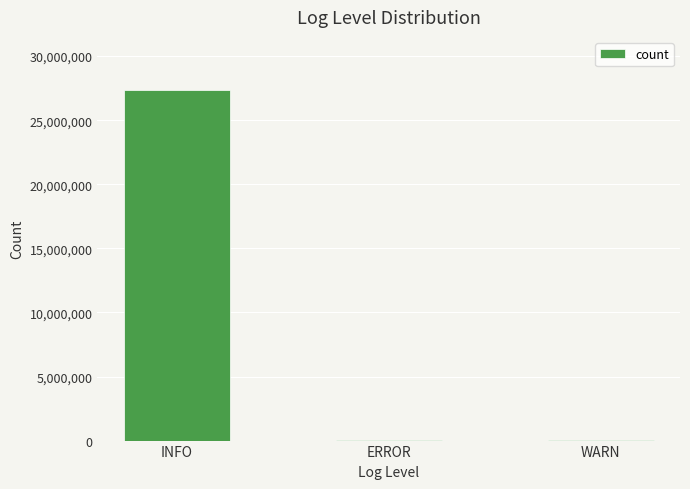

What is the change in value from ERROR to WARN?

-2881